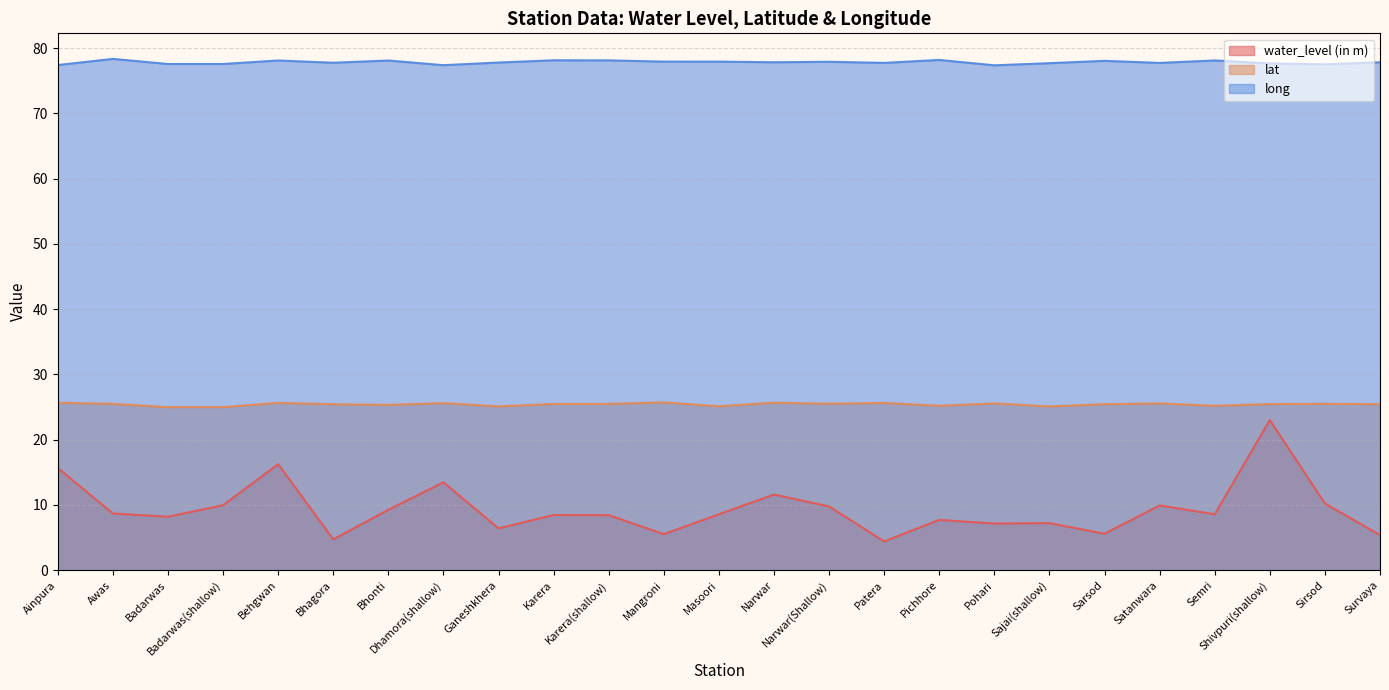

What position from the right is Ganeshkhera?

17